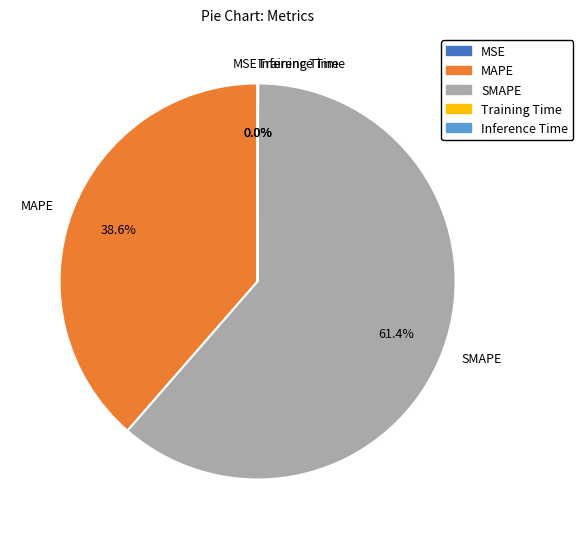

What is the ratio of the value at SMAPE to the value at MAPE?

1.6